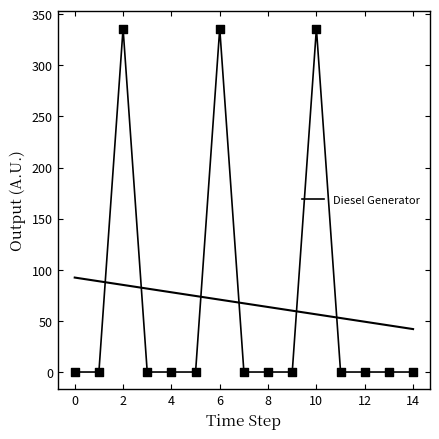

Between 10 and 2, which is larger?

10